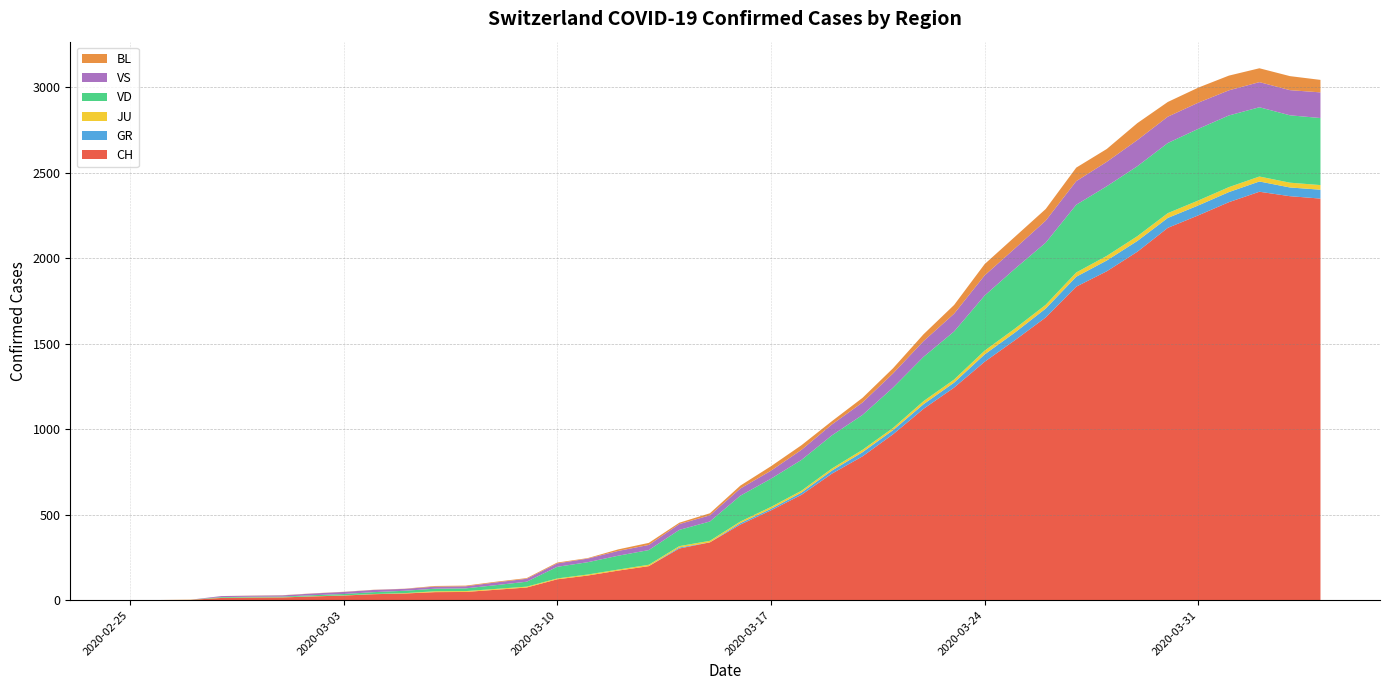

Reading left to right, what are all the values shown in this chart?

CH: 0	1	2	13	15	16	22	27	35	39	47	48	61	74	122	144	173	199	302	338	442	525	616	740	841	970	1119	1243	1394	1521	1653	1833	1923	2037	2177	2250	2327	2388	2362	2348
GR: 0	0	0	0	0	0	0	0	0	0	0	0	0	0	0	0	0	0	6	0	9	9	13	18	24	24	27	29	43	45	52	58	63	63	58	58	59	60	51	52
JU: 0	0	1	1	1	1	1	1	1	2	5	5	5	5	5	6	6	8	8	9	9	11	11	12	14	13	18	18	22	23	22	25	27	28	28	29	29	29	28	27
VD: 0	0	0	4	4	4	6	8	11	14	15	16	22	29	68	72	81	86	95	113	151	165	180	194	204	236	259	281	322	350	363	396	407	409	410	419	419	405	394	392
VS: 0	0	0	6	6	7	10	12	13	11	12	12	16	17	20	21	28	30	34	36	42	47	59	64	73	83	92	104	118	119	129	138	143	153	154	153	147	147	147	150
BL: 0	0	0	0	1	1	1	1	1	1	4	4	4	4	5	3	9	12	8	12	17	26	27	19	27	30	40	51	66	68	68	79	75	99	86	88	86	81	82	73